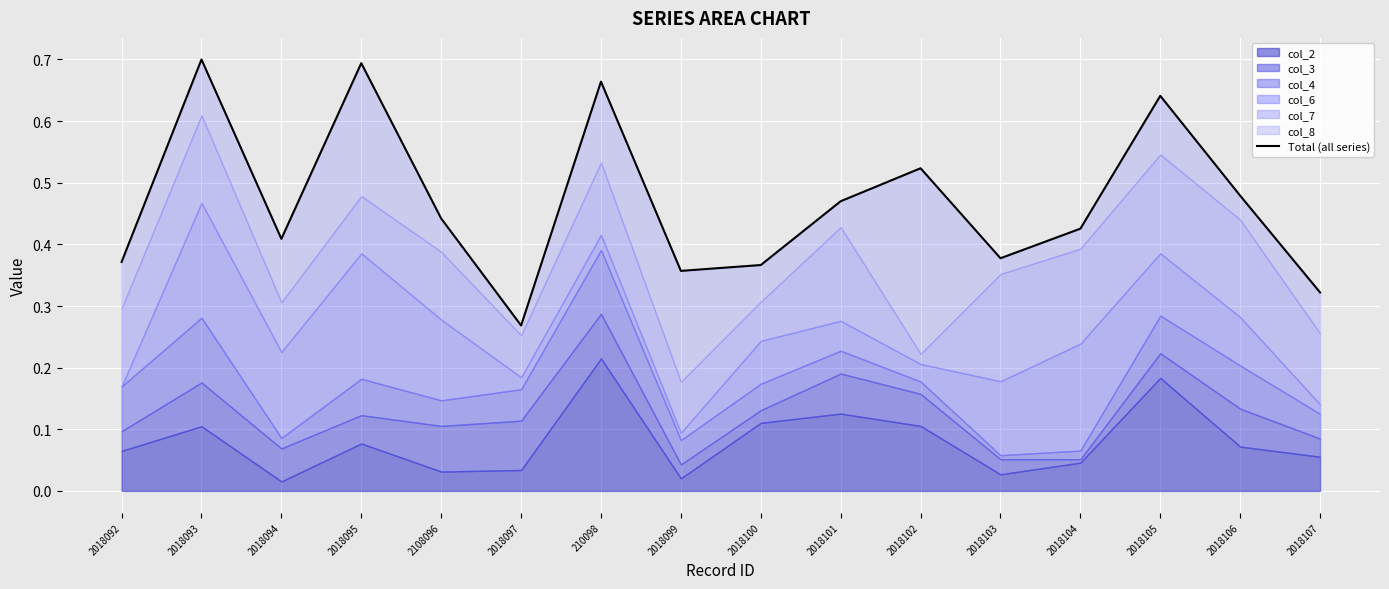

True or false: the data shows 0.4 at 210098.

False